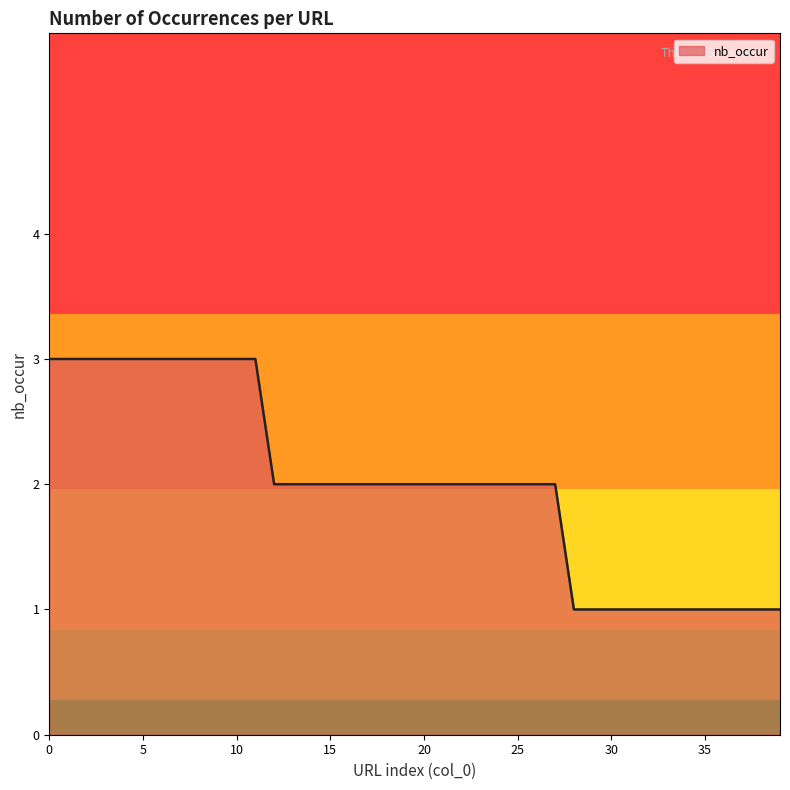

At which category does the chart reach its minimum across all series?

33